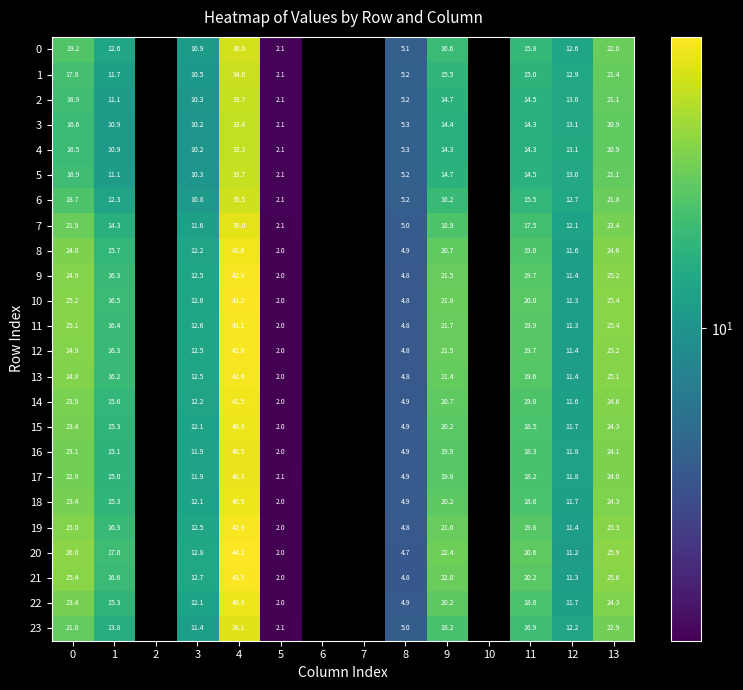

What is the maximum value shown in the chart?

44.2